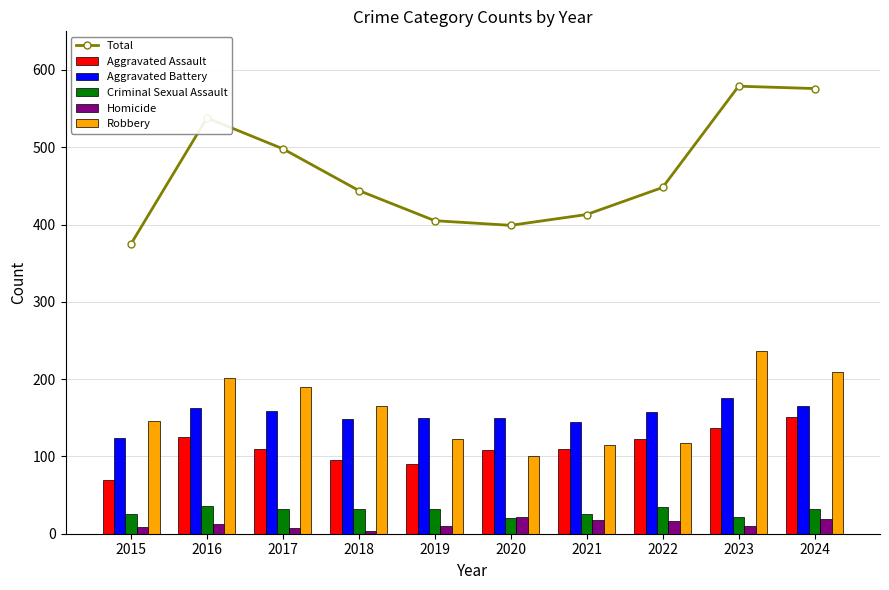

What is the maximum value for Aggravated Battery?

175